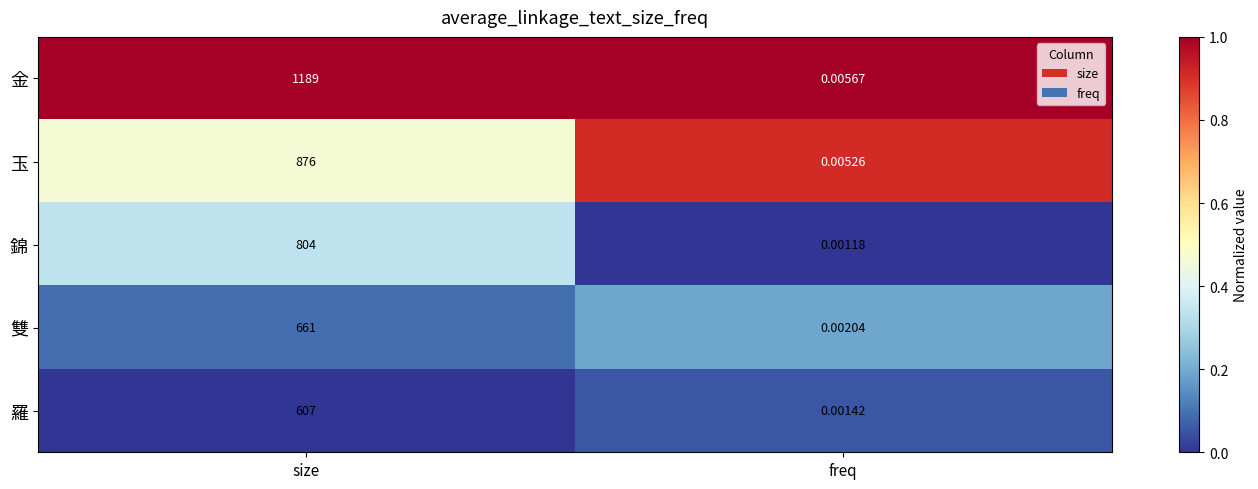

Where is 雙 nearest to the value 330?

freq